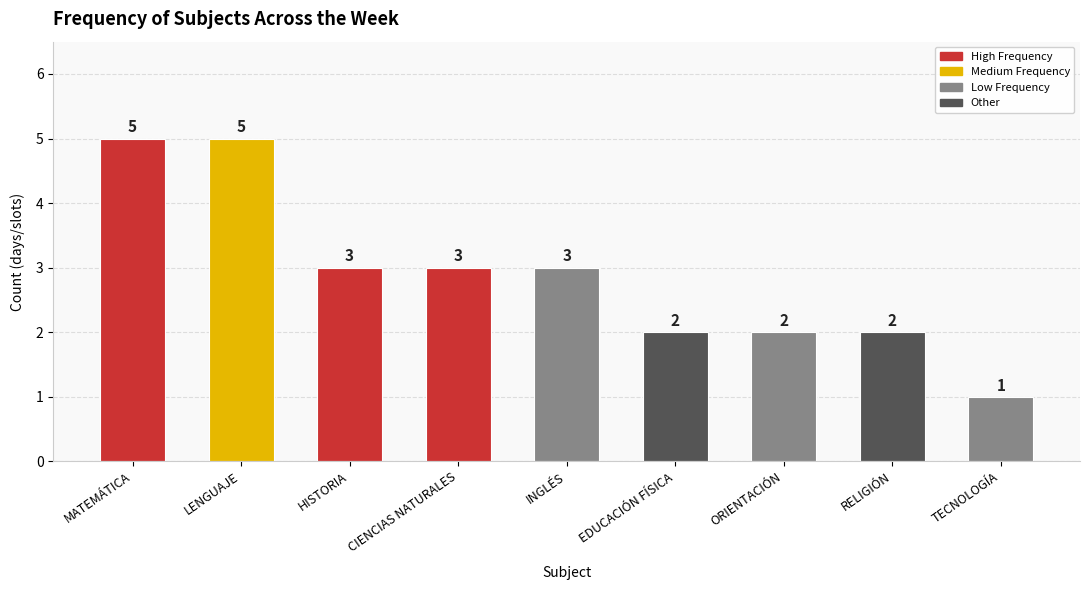

Reading left to right, what are all the values shown in this chart?

5	5	3	3	3	2	2	2	1